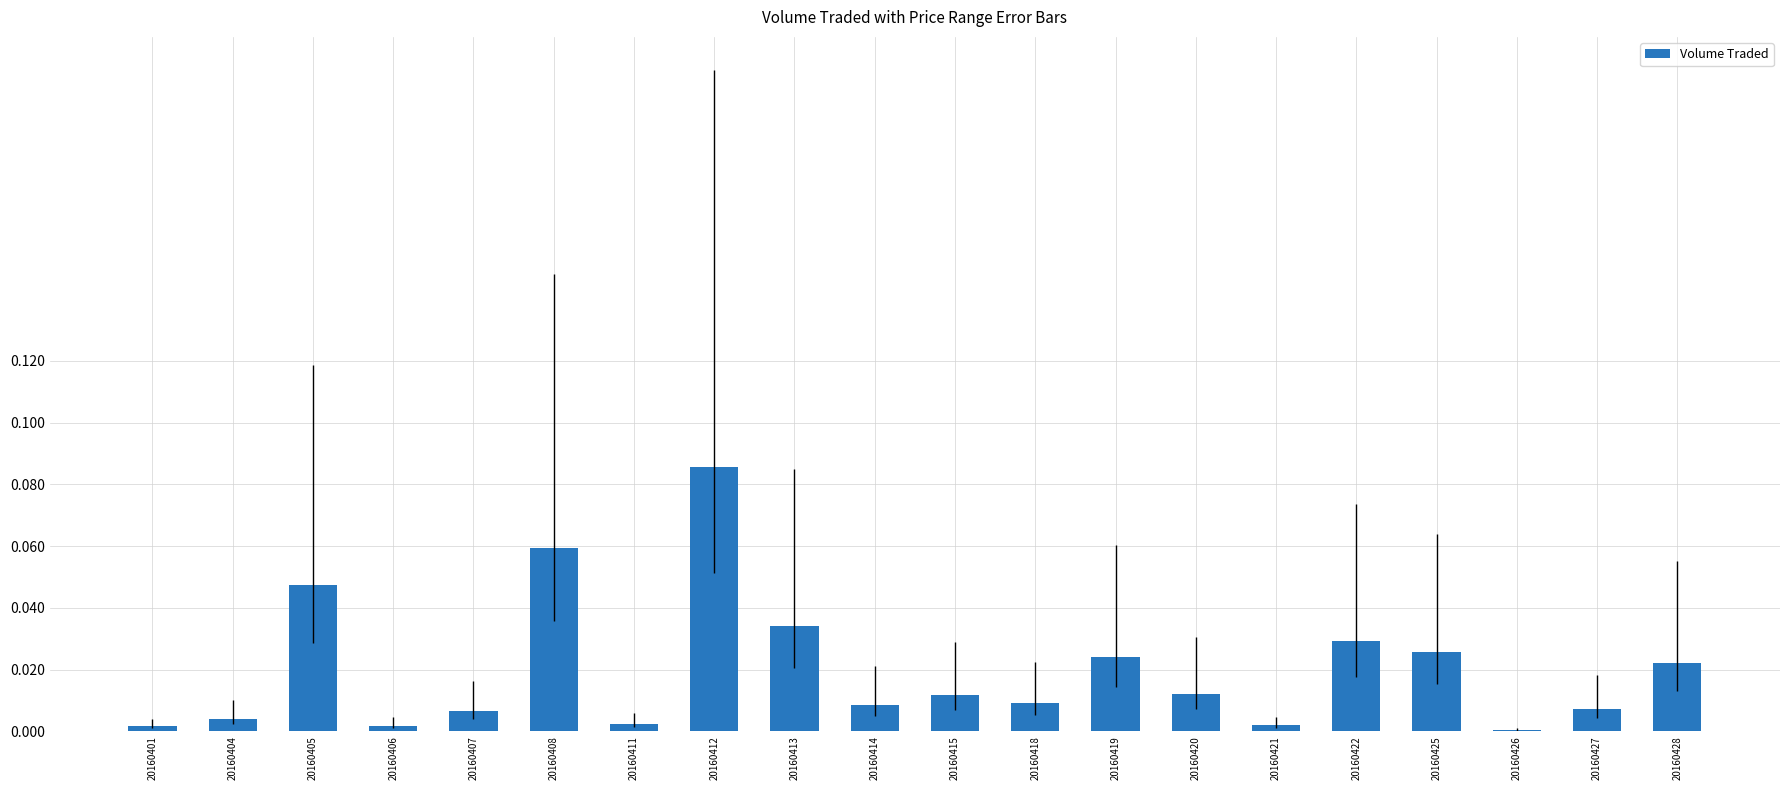

Which has a higher value, 20160405 or 20160420?

20160405